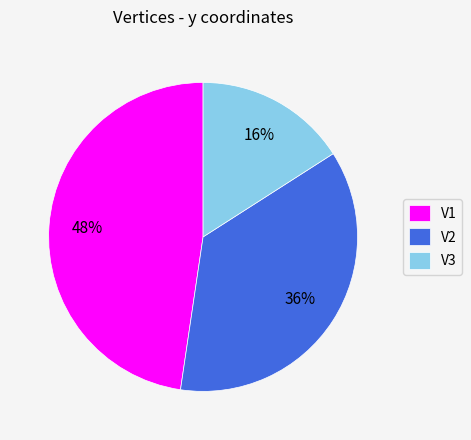

Which category has the biggest portion of the pie?

V1